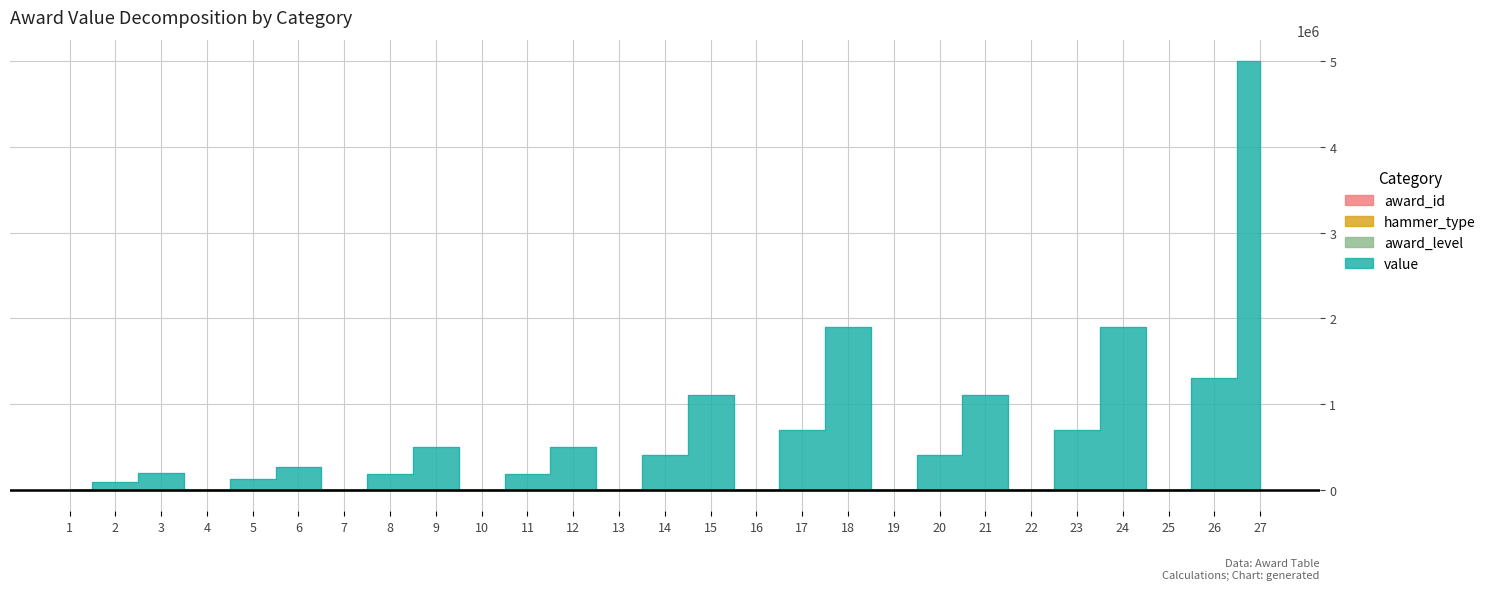

What is the value of the award_id point at the 22nd from the left?

3